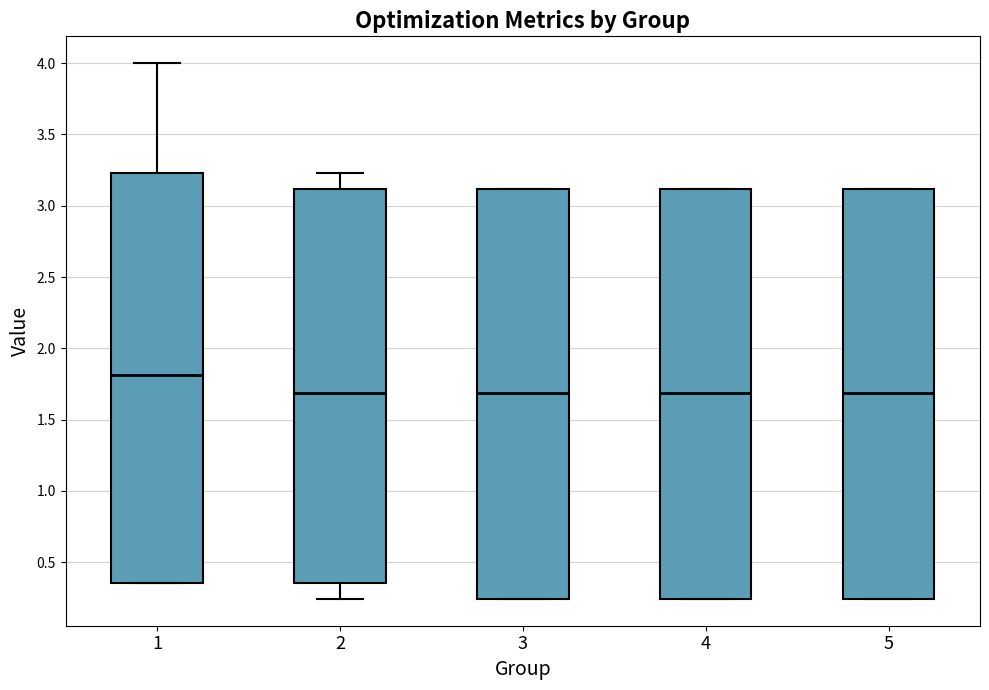

Reading left to right, read every box against the y-axis: the position of its median line, the range the box covers, and the ends of its whiskers. The values are not printed on the chart, so give them approximately, as read against the axis.

1: median 1.80, box 0.35 to 3.25, whiskers 0.35 to 4.00
2: median 1.70, box 0.35 to 3.10, whiskers 0.25 to 3.25
3: median 1.70, box 0.25 to 3.10, whiskers 0.25 to 3.10
4: median 1.70, box 0.25 to 3.10, whiskers 0.25 to 3.10
5: median 1.70, box 0.25 to 3.10, whiskers 0.25 to 3.10